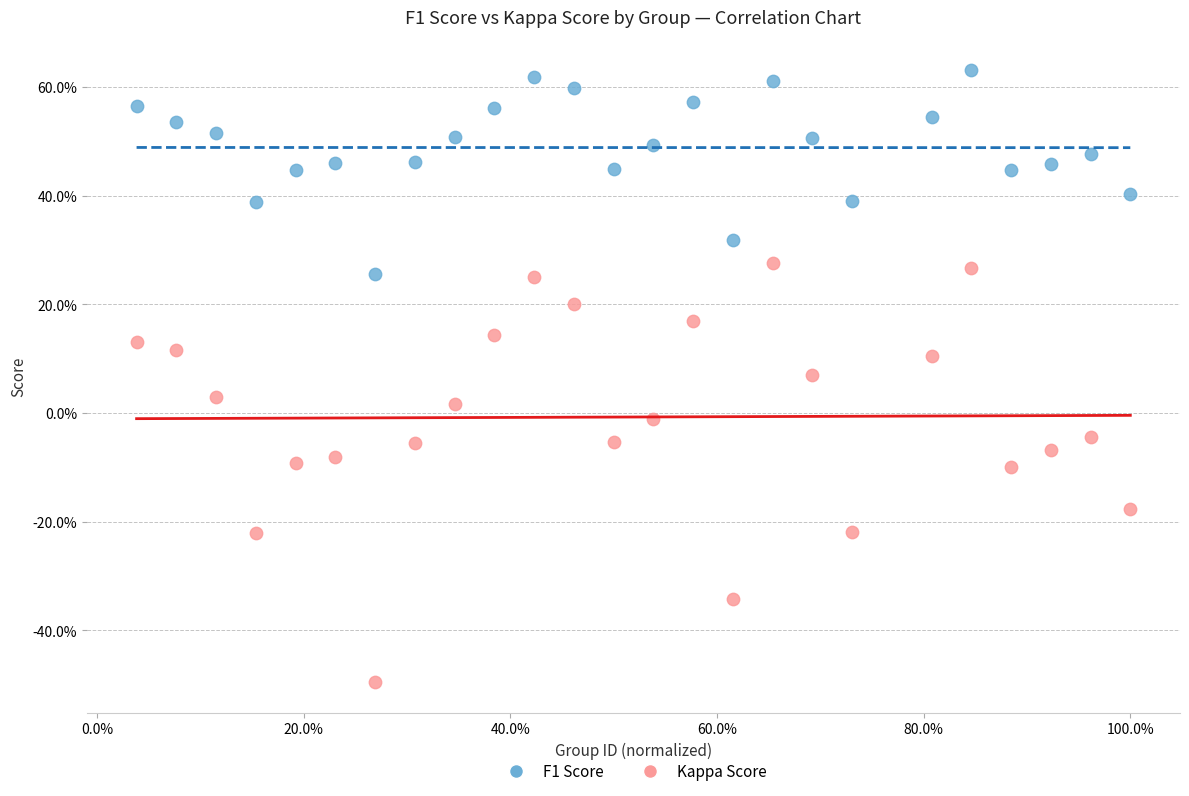

What are all the series names shown in the legend?

F1 Score, Kappa Score